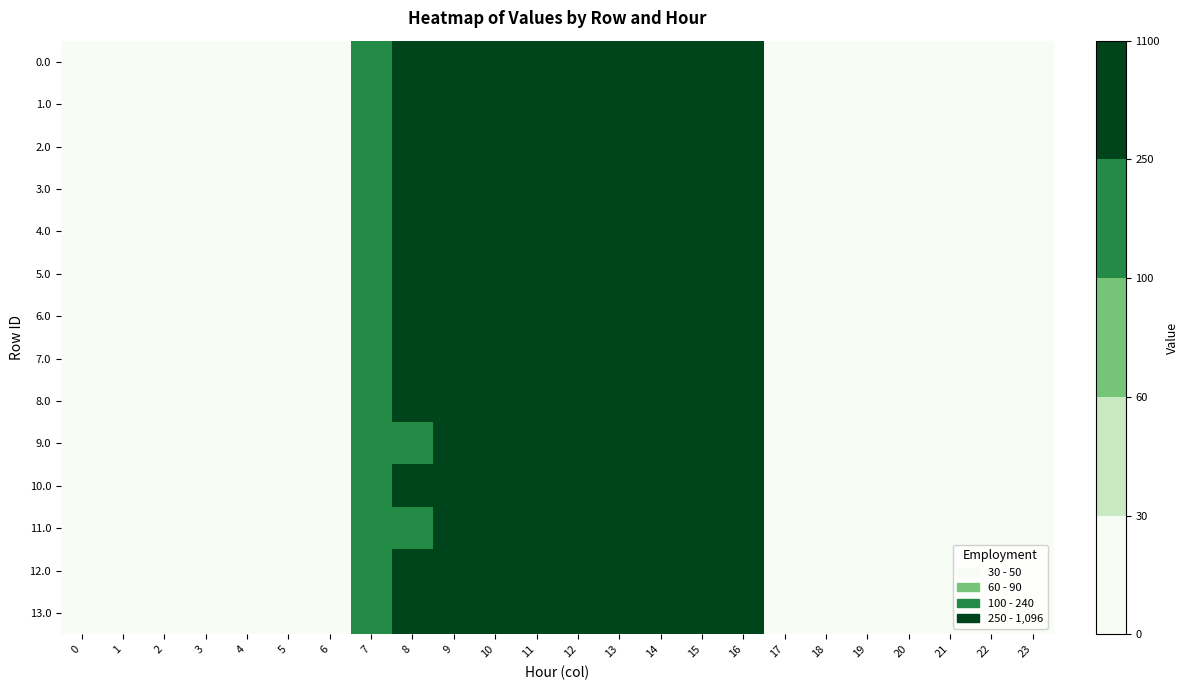

Reading right to left, what are all the values shown in this chart?

0.0: 23=0.0	22=0.0	21=0.0	20=0.0	19=0.0	18=0.0	17=0.0	16=294.5	15=615.9	14=870.6	13=1032.9	12=1096.7	11=1060.3	10=916.2	9=716.9	8=423.1	7=120.6	6=0.0	5=0.0	4=0.0	3=0.0	2=0.0	1=0.0	0=0.0
1.0: 23=0.0	22=0.0	21=0.0	20=0.0	19=0.0	18=0.0	17=0.0	16=294.5	15=615.9	14=870.6	13=1032.9	12=1089.5	11=1060.3	10=916.2	9=716.9	8=430.3	7=120.6	6=0.0	5=0.0	4=0.0	3=0.0	2=0.0	1=0.0	0=0.0
2.0: 23=0.0	22=0.0	21=0.0	20=0.0	19=0.0	18=0.0	17=0.0	16=294.5	15=615.9	14=870.6	13=1032.9	12=1096.7	11=1060.3	10=909.0	9=716.9	8=430.3	7=120.6	6=0.0	5=0.0	4=0.0	3=0.0	2=0.0	1=0.0	0=0.0
3.0: 23=0.0	22=0.0	21=0.0	20=0.0	19=0.0	18=0.0	17=0.0	16=294.5	15=615.9	14=870.6	13=1032.9	12=1096.7	11=1060.3	10=916.2	9=709.2	8=430.3	7=120.6	6=0.0	5=0.0	4=0.0	3=0.0	2=0.0	1=0.0	0=0.0
4.0: 23=0.0	22=0.0	21=0.0	20=0.0	19=0.0	18=0.0	17=0.0	16=294.5	15=615.9	14=870.6	13=1032.9	12=1089.0	11=1060.3	10=916.2	9=716.9	8=430.3	7=120.6	6=0.0	5=0.0	4=0.0	3=0.0	2=0.0	1=0.0	0=0.0
5.0: 23=0.0	22=0.0	21=0.0	20=0.0	19=0.0	18=0.0	17=0.0	16=294.5	15=615.9	14=870.6	13=1032.9	12=1096.7	11=1060.3	10=916.2	9=709.2	8=430.3	7=120.6	6=0.0	5=0.0	4=0.0	3=0.0	2=0.0	1=0.0	0=0.0
6.0: 23=0.0	22=0.0	21=0.0	20=0.0	19=0.0	18=0.0	17=0.0	16=294.5	15=615.9	14=870.6	13=1032.9	12=1096.7	11=1060.3	10=916.2	9=716.9	8=422.6	7=120.6	6=0.0	5=0.0	4=0.0	3=0.0	2=0.0	1=0.0	0=0.0
7.0: 23=0.0	22=0.0	21=0.0	20=0.0	19=0.0	18=0.0	17=0.0	16=294.5	15=608.2	14=870.6	13=1032.9	12=1096.7	11=1060.3	10=916.2	9=716.9	8=430.3	7=120.6	6=0.0	5=0.0	4=0.0	3=0.0	2=0.0	1=0.0	0=0.0
8.0: 23=0.0	22=0.0	21=0.0	20=0.0	19=0.0	18=0.0	17=0.0	16=294.5	15=615.9	14=870.6	13=1032.9	12=796.5	11=1060.3	10=916.2	9=716.9	8=430.3	7=120.6	6=0.0	5=0.0	4=0.0	3=0.0	2=0.0	1=0.0	0=0.0
9.0: 23=0.0	22=0.0	21=0.0	20=0.0	19=0.0	18=0.0	17=0.0	16=294.5	15=615.9	14=870.6	13=1032.9	12=1096.7	11=1060.3	10=916.2	9=716.9	8=130.1	7=120.6	6=0.0	5=0.0	4=0.0	3=0.0	2=0.0	1=0.0	0=0.0
10.0: 23=0.0	22=0.0	21=0.0	20=0.0	19=0.0	18=0.0	17=0.0	16=294.5	15=615.9	14=870.6	13=1032.9	12=796.5	11=1060.3	10=916.2	9=716.9	8=430.3	7=120.6	6=0.0	5=0.0	4=0.0	3=0.0	2=0.0	1=0.0	0=0.0
11.0: 23=0.0	22=0.0	21=0.0	20=0.0	19=0.0	18=0.0	17=0.0	16=294.5	15=615.9	14=870.6	13=1032.9	12=1096.7	11=1060.3	10=916.2	9=716.9	8=130.1	7=120.6	6=0.0	5=0.0	4=0.0	3=0.0	2=0.0	1=0.0	0=0.0
12.0: 23=0.0	22=0.0	21=0.0	20=0.0	19=0.0	18=0.0	17=0.0	16=294.5	15=315.7	14=870.6	13=1032.9	12=1096.7	11=1060.3	10=916.2	9=716.9	8=430.3	7=120.6	6=0.0	5=0.0	4=0.0	3=0.0	2=0.0	1=0.0	0=0.0
13.0: 23=0.0	22=0.0	21=0.0	20=0.0	19=0.0	18=0.0	17=0.0	16=294.5	15=315.7	14=870.6	13=1032.9	12=1096.7	11=1060.3	10=916.2	9=716.9	8=430.3	7=120.6	6=0.0	5=0.0	4=0.0	3=0.0	2=0.0	1=0.0	0=0.0